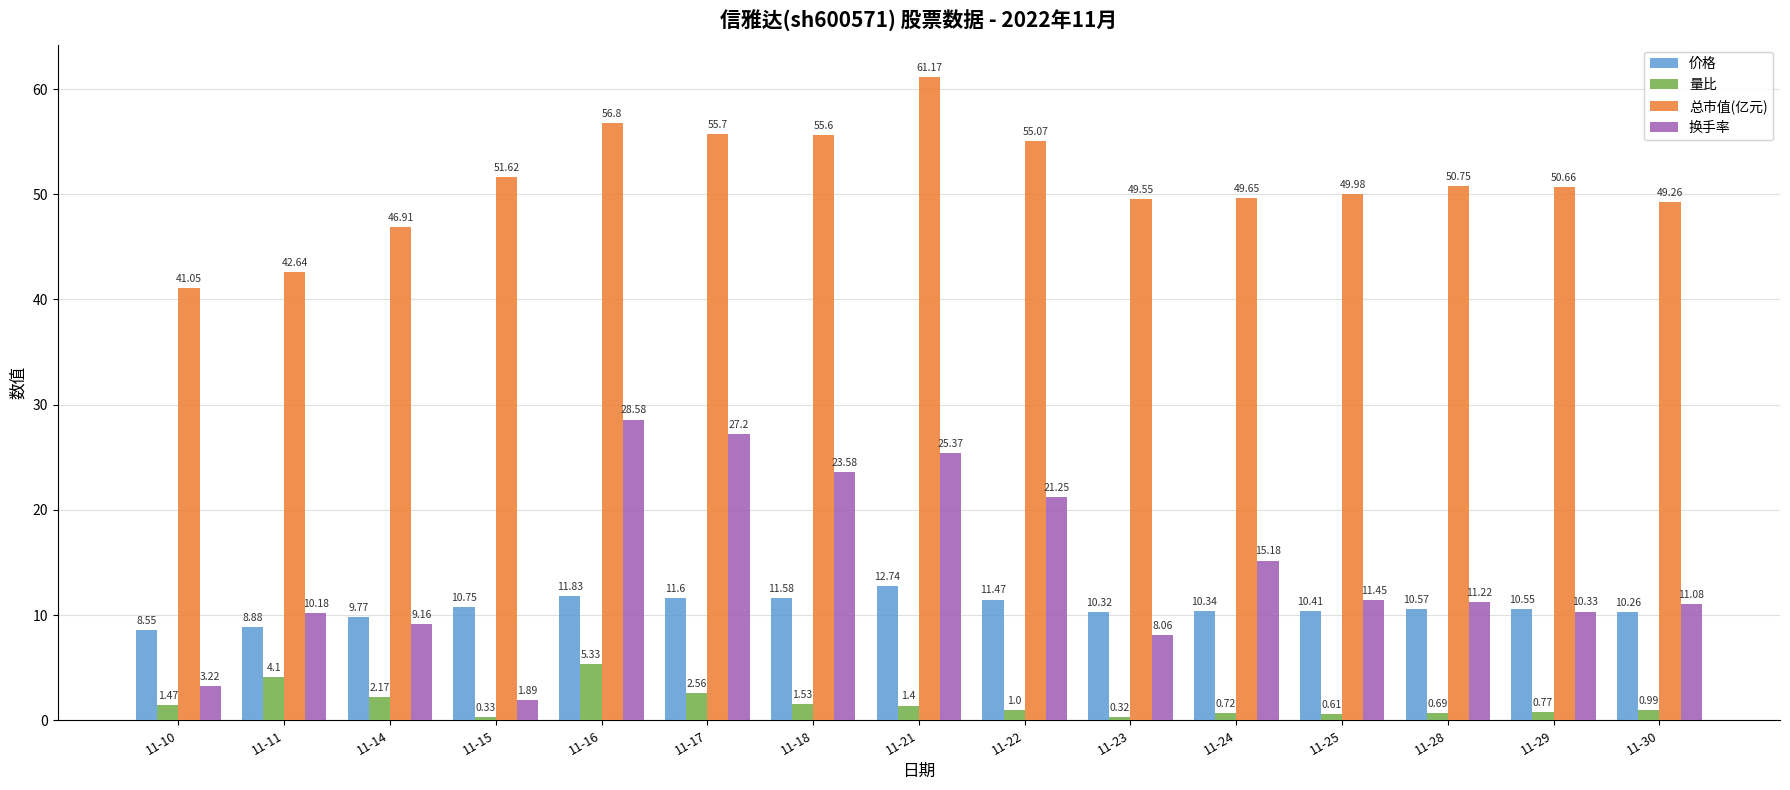

Which category has the lowest value in the 换手率 series?

11-15